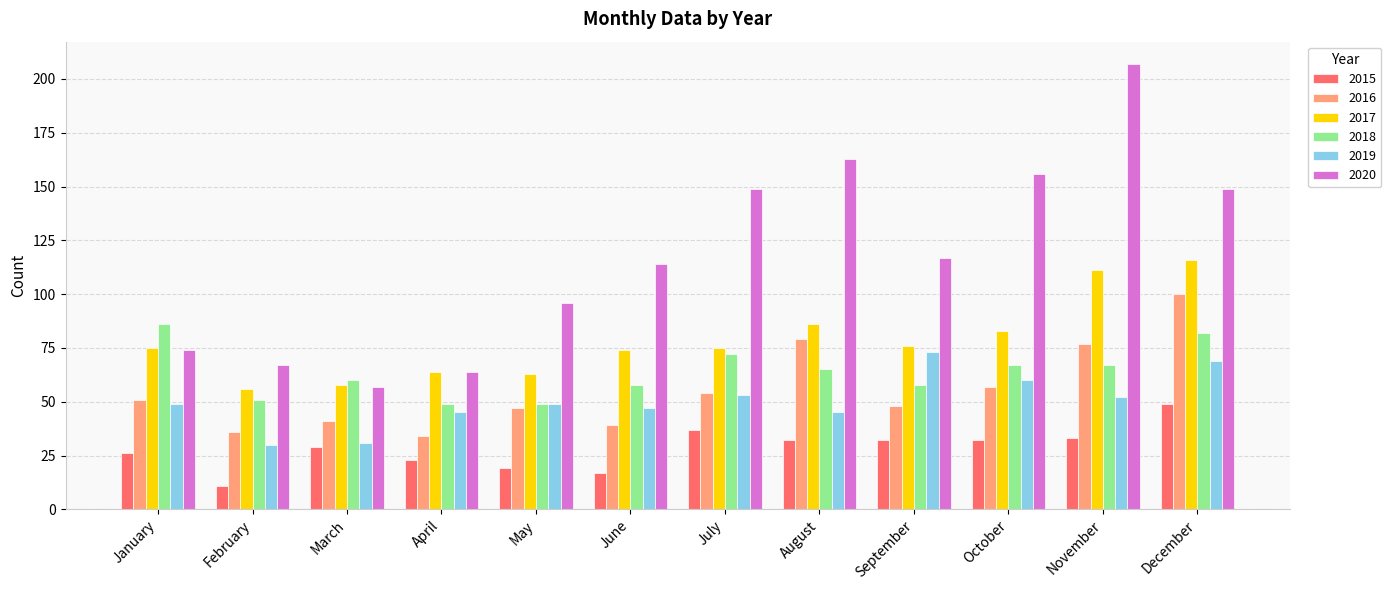

The 2020 series shows 207 at November. True or false?

True